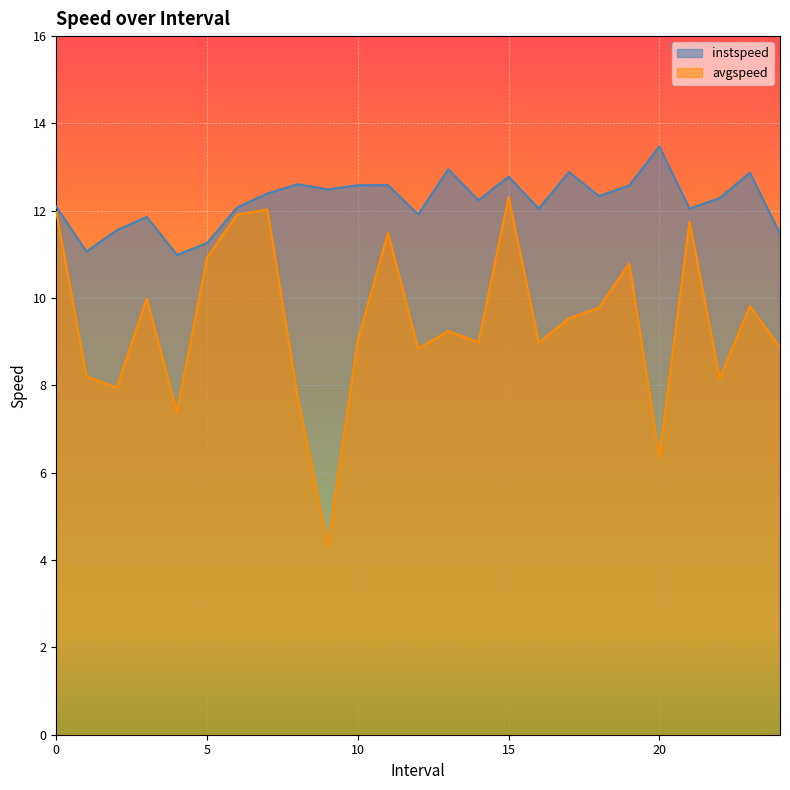

What are all the series names shown in the legend?

instspeed, avgspeed